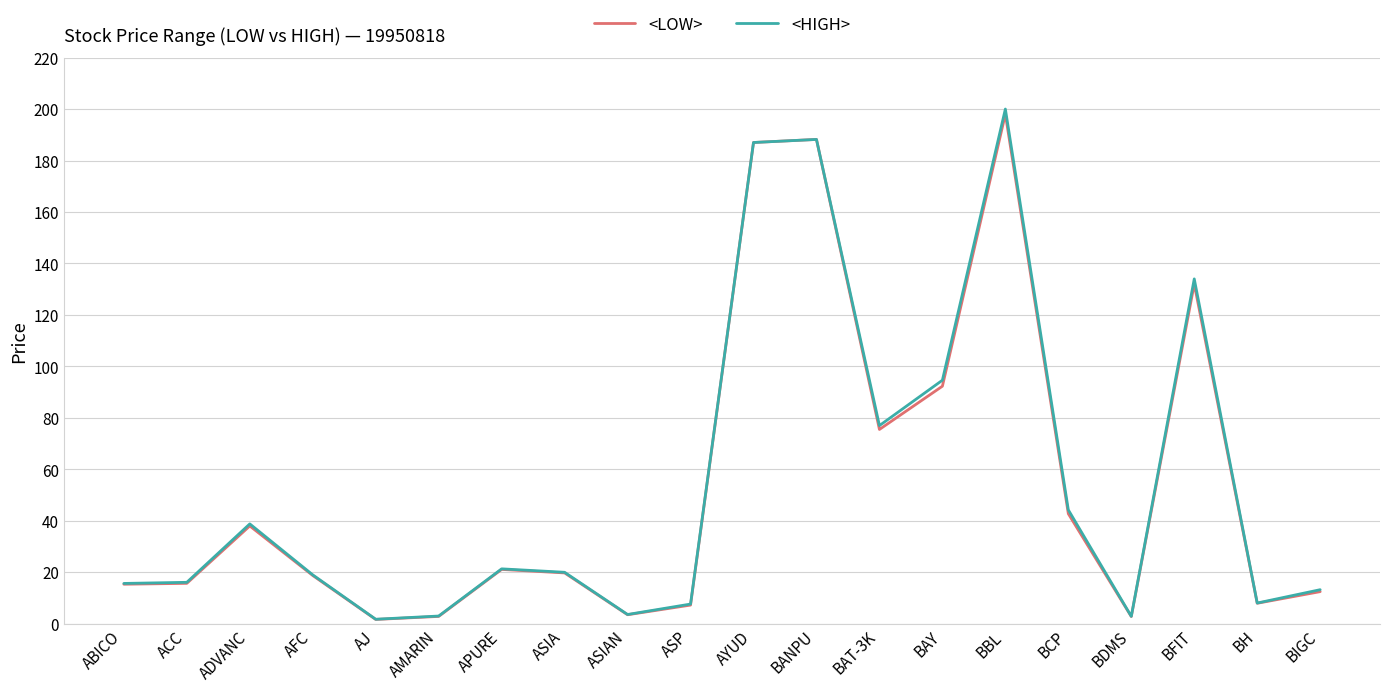

Between BAT-3K and BBL, which series saw the biggest shift?

<HIGH>